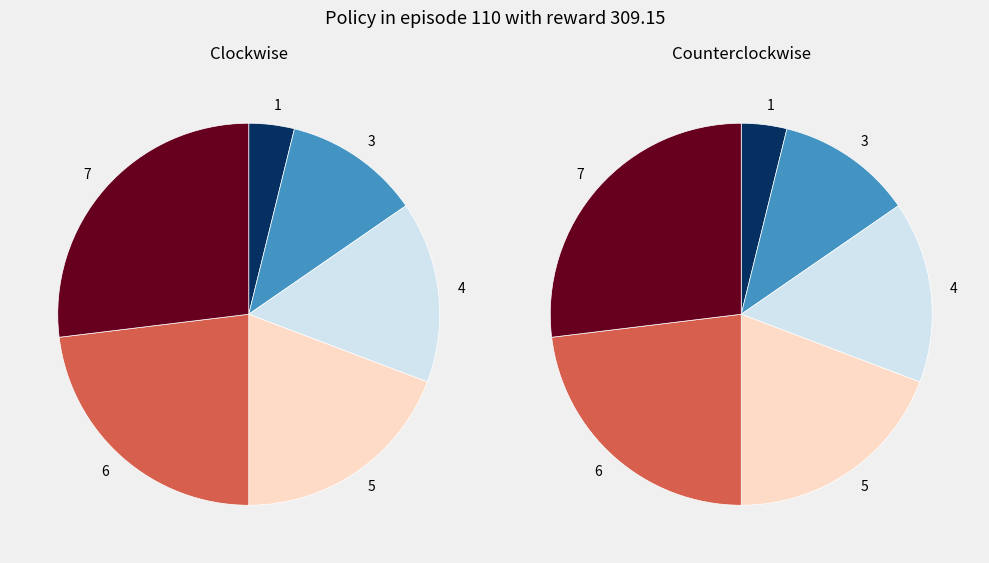

To the nearest percent, what percentage of the pie is 6?

23%